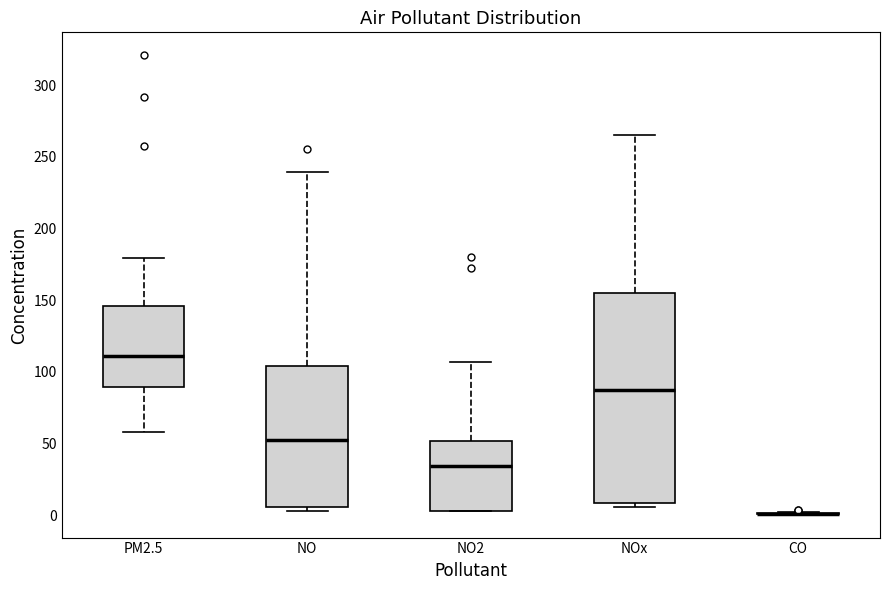

Which box is the tallest, from its lower edge to its upper edge?

NOx